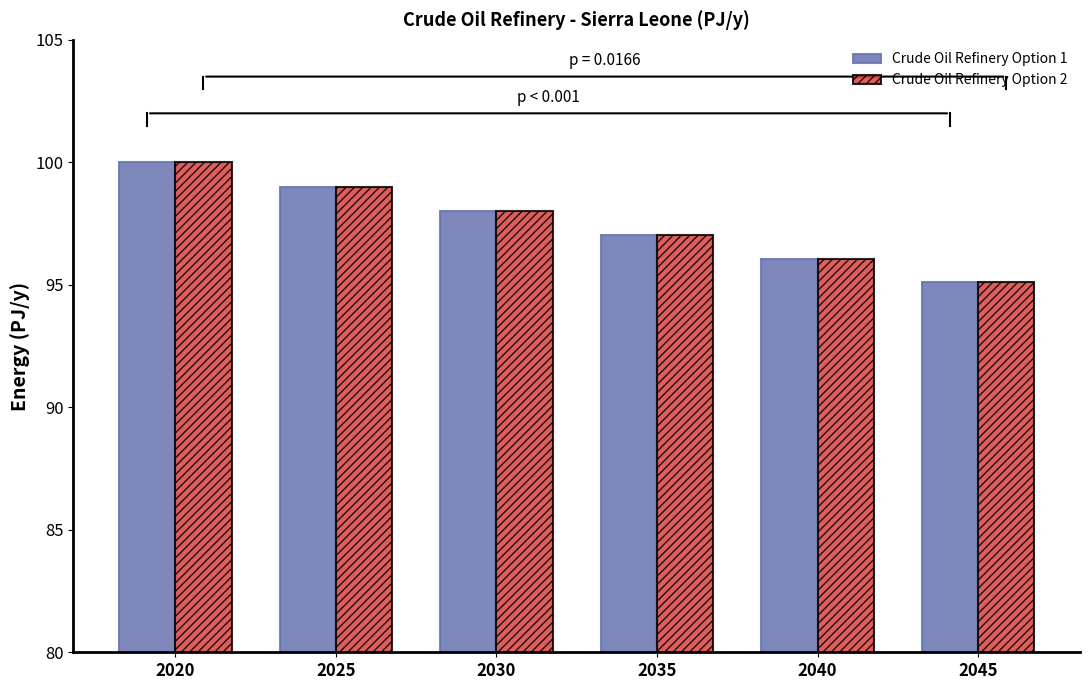

Read the Crude Oil Refinery Option 1 value at 2030.

98.0